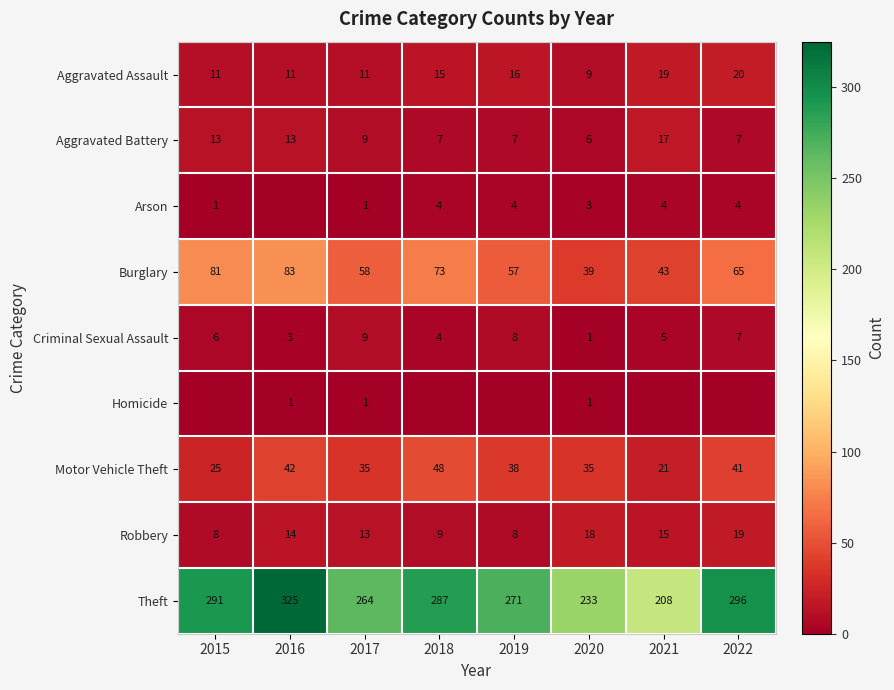

What is the difference between the Burglary values at 2022 and 2018?

8